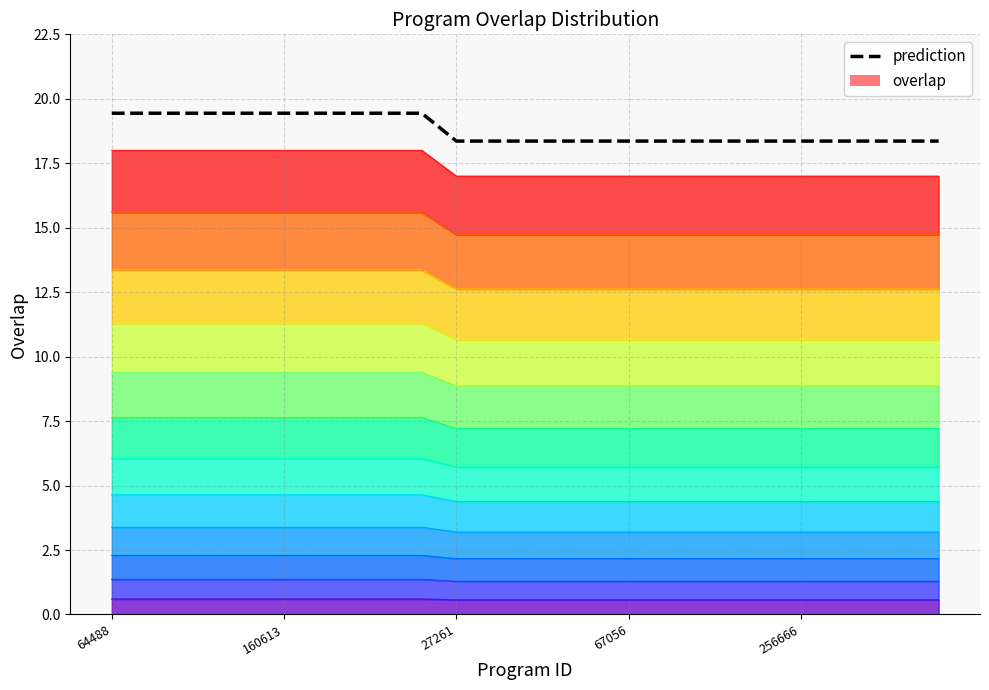

True or false: the data has more than 1 interior local peaks.

False